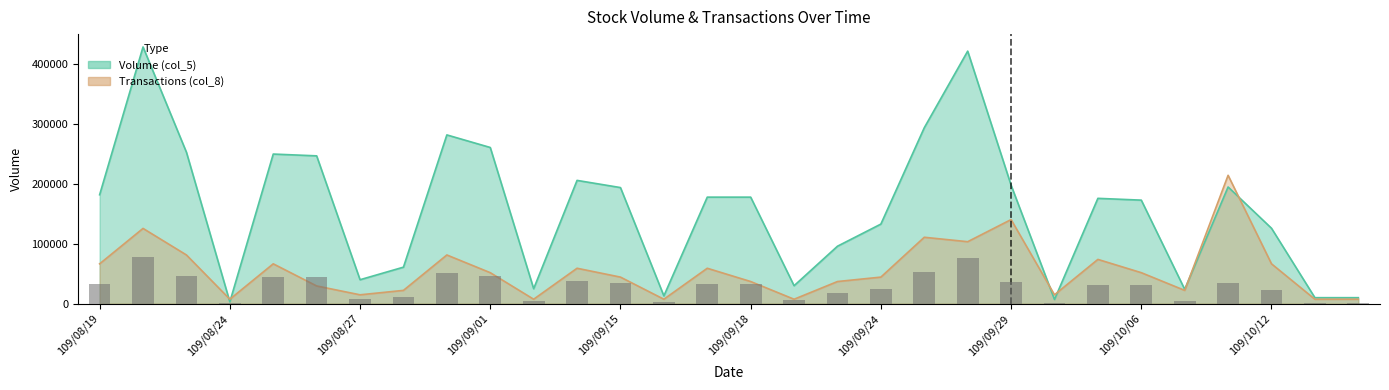

What is the total value across all series at 109/10/15?

17396.6